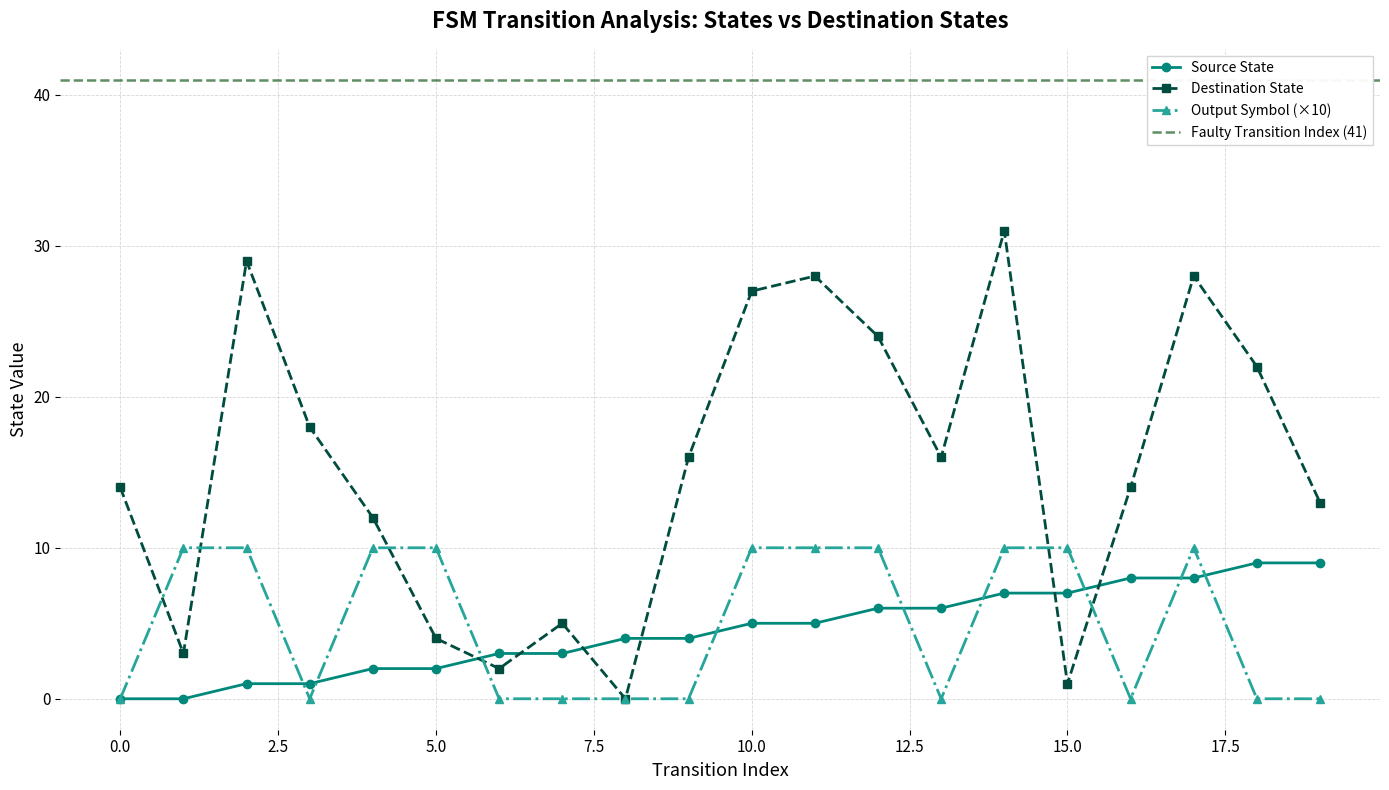

True or false: destination_state and output_symbol_a cross at least once.

True